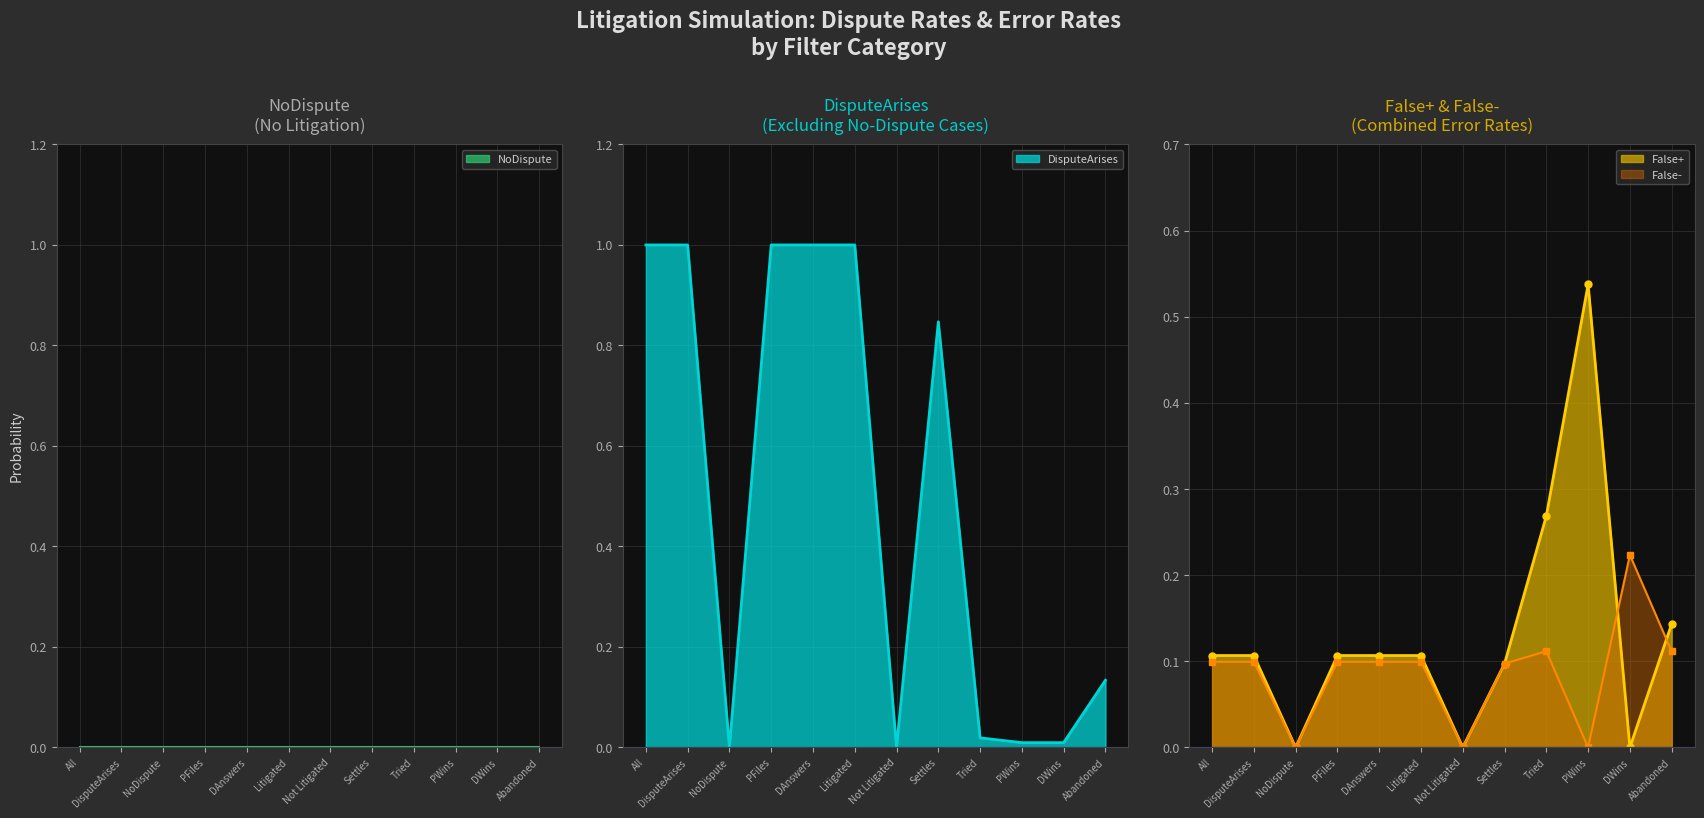

At which label does False+ reach its peak?

PWins